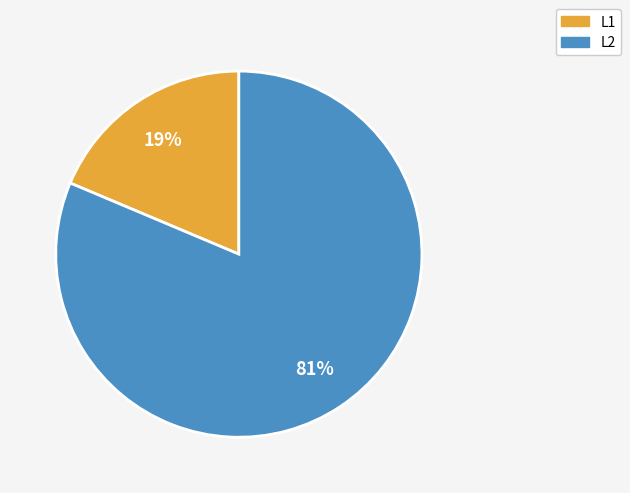

Which category has the biggest portion of the pie?

L2